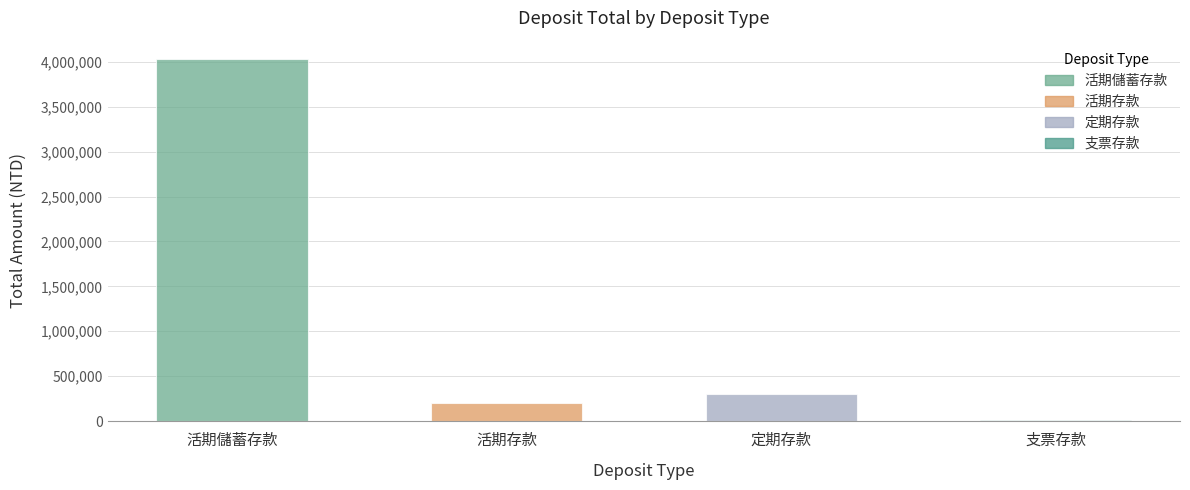

What is the sum of all values?

4554717